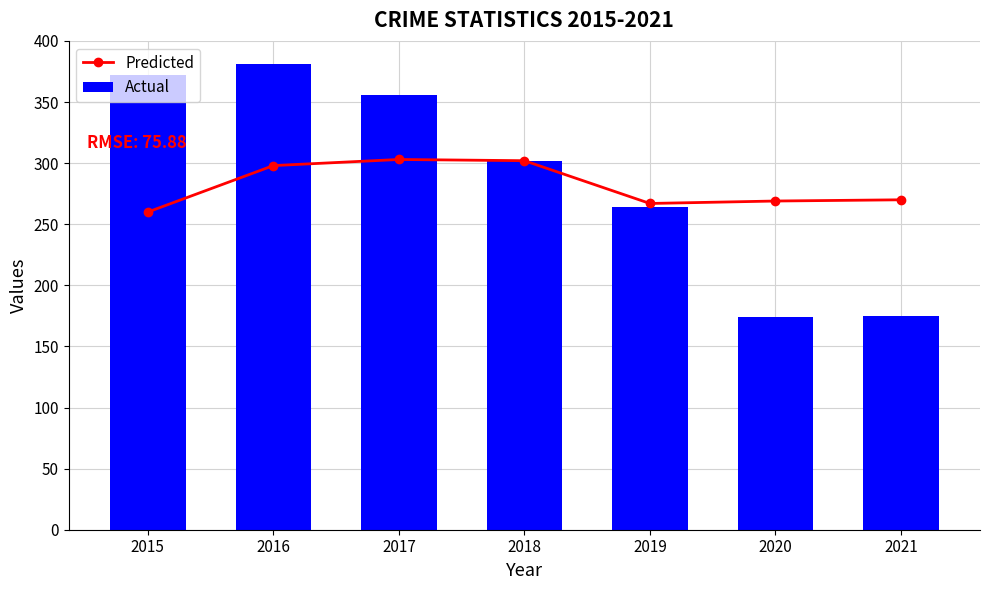

What is the sum of the Predicted values at 2017 and 2018?

605